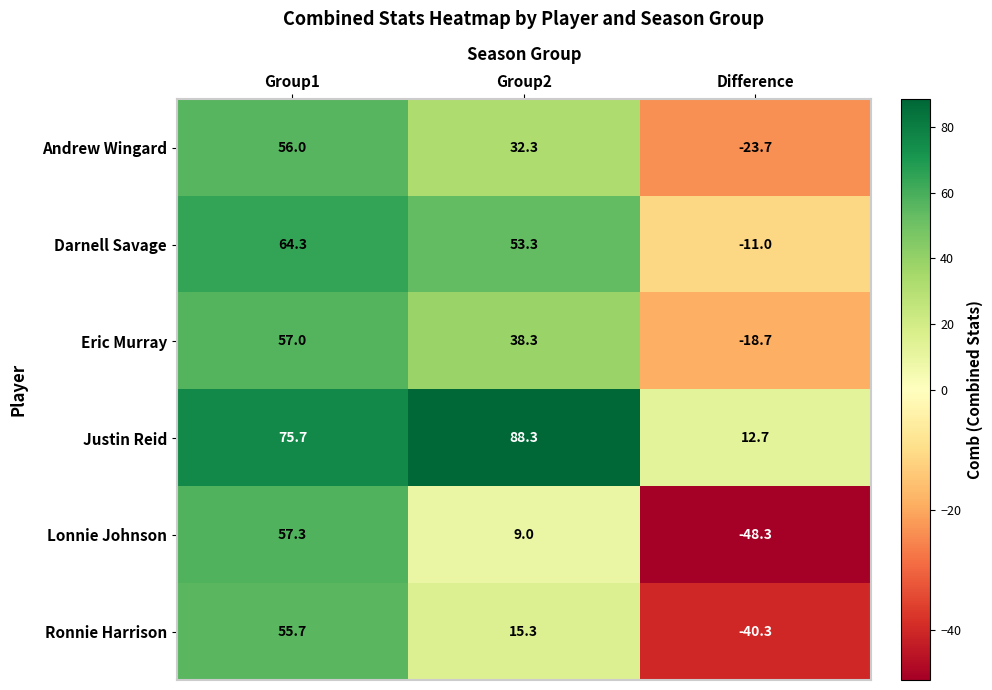

List the series in order of their peak value, highest first.

Justin Reid, Darnell Savage, Lonnie Johnson, Eric Murray, Andrew Wingard, Ronnie Harrison